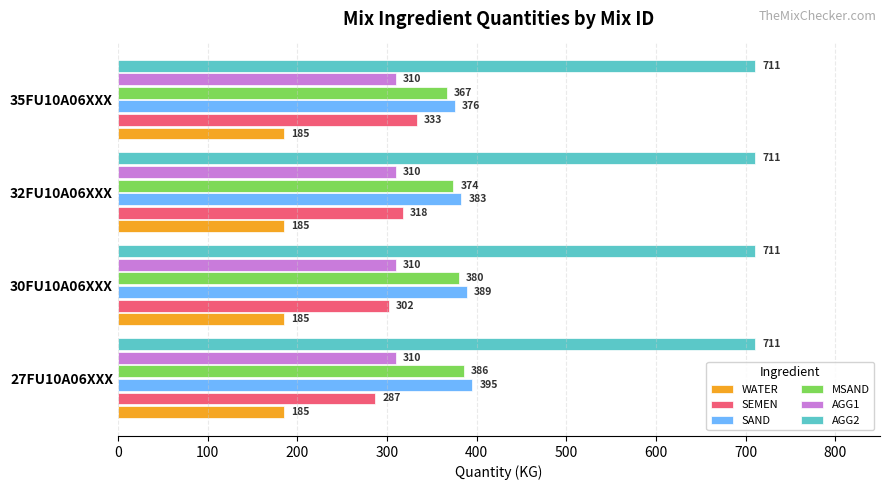

What value does the SAND series have at 32FU10A06XXX, to the nearest 5?

385